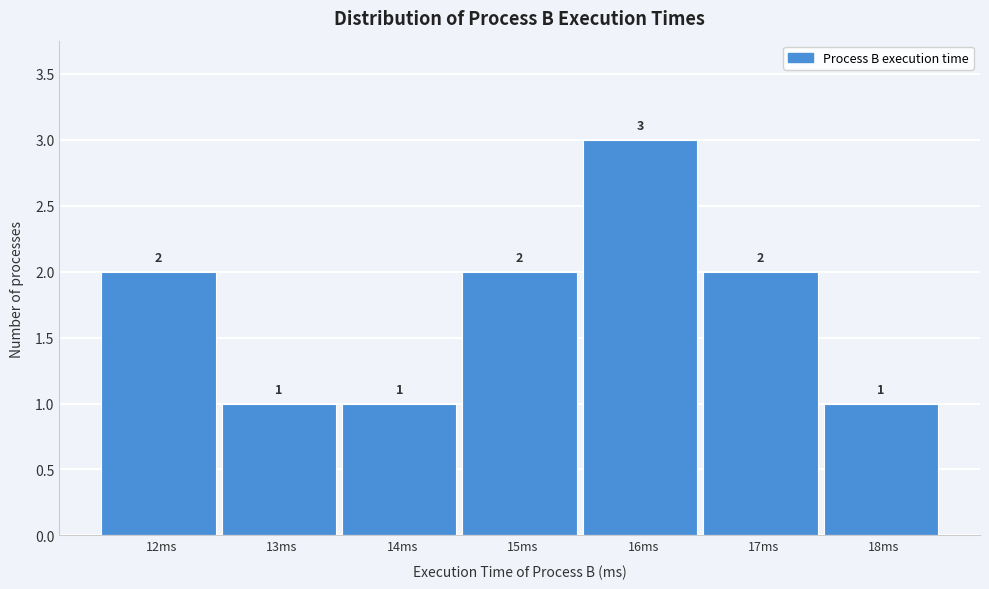

Reading left to right, list all the values displayed in this chart.

12ms=2	13ms=1	14ms=1	15ms=2	16ms=3	17ms=2	18ms=1